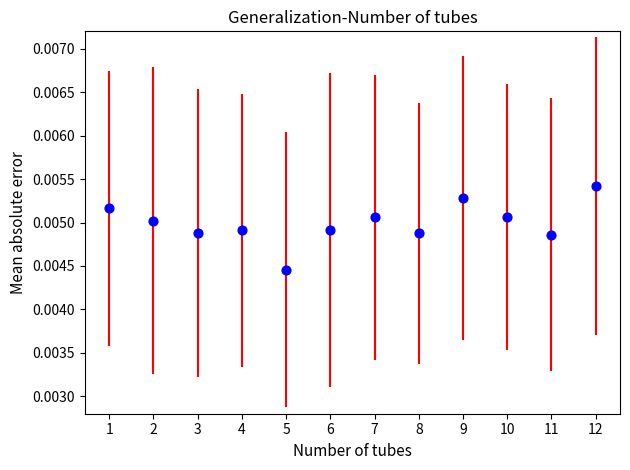

What is the range of X values (max minus min)?

11.0